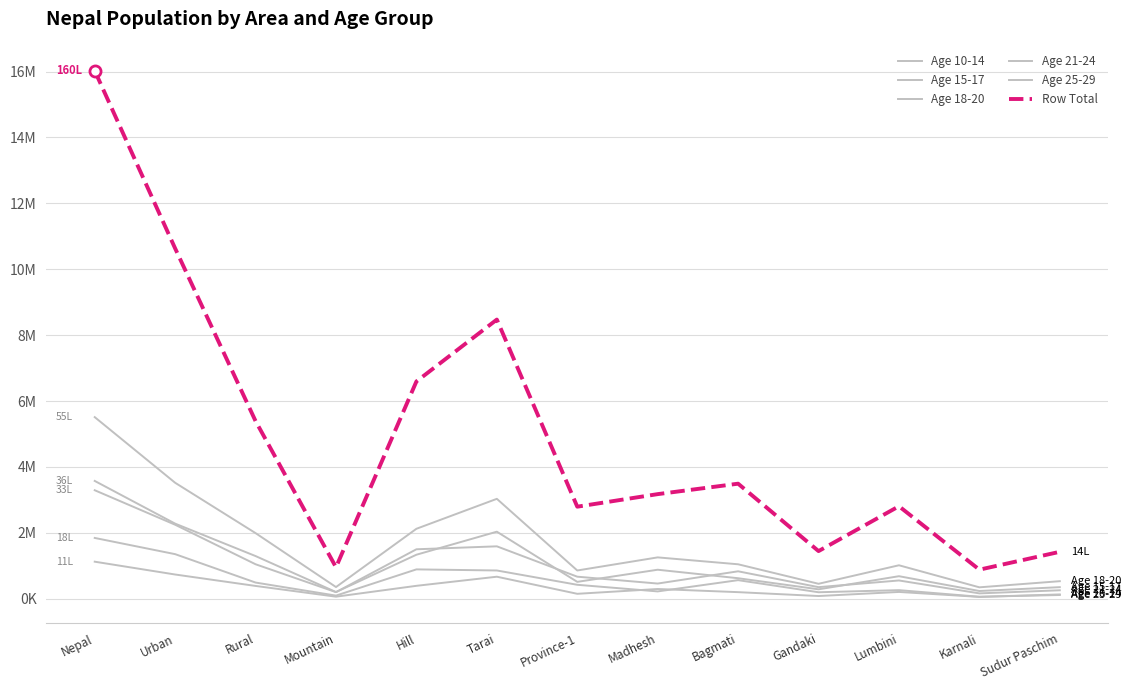

What is the difference between the highest and lowest values at Gandaki?

1363468